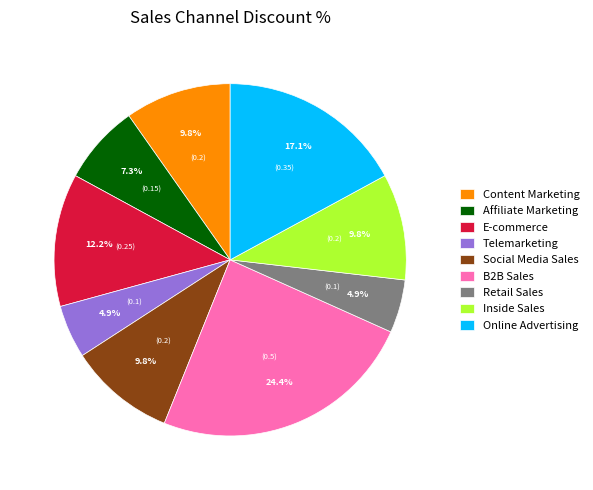

Which category has the biggest portion of the pie?

B2B Sales